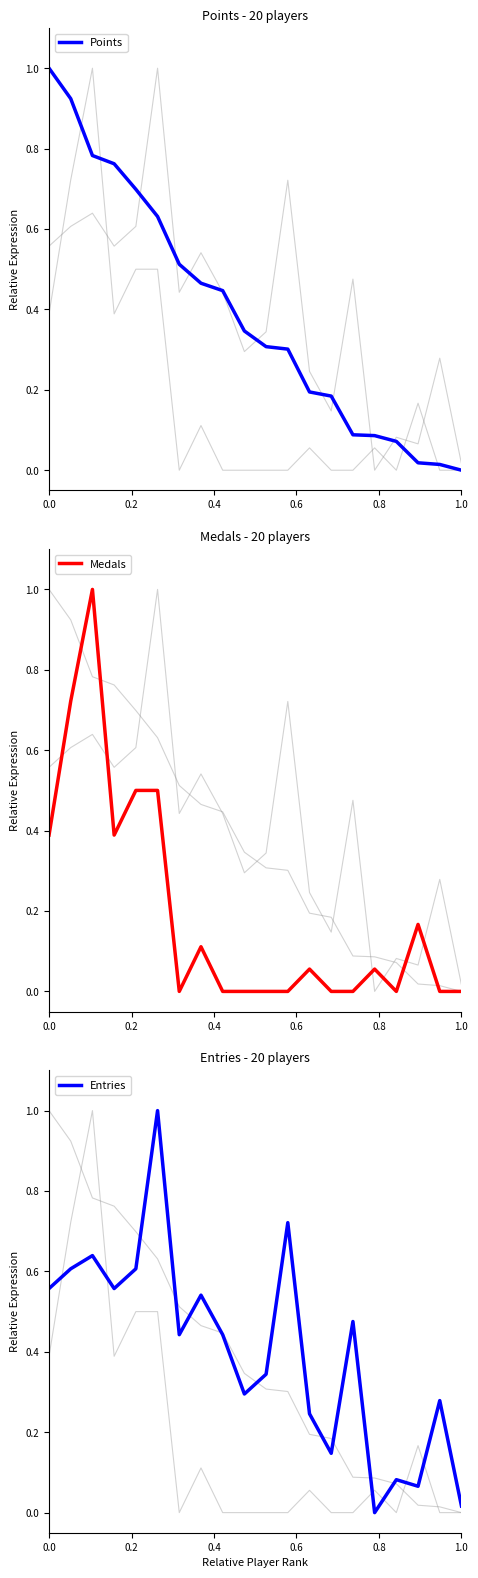

Between 7 and 19, which series saw the biggest shift?

Entries